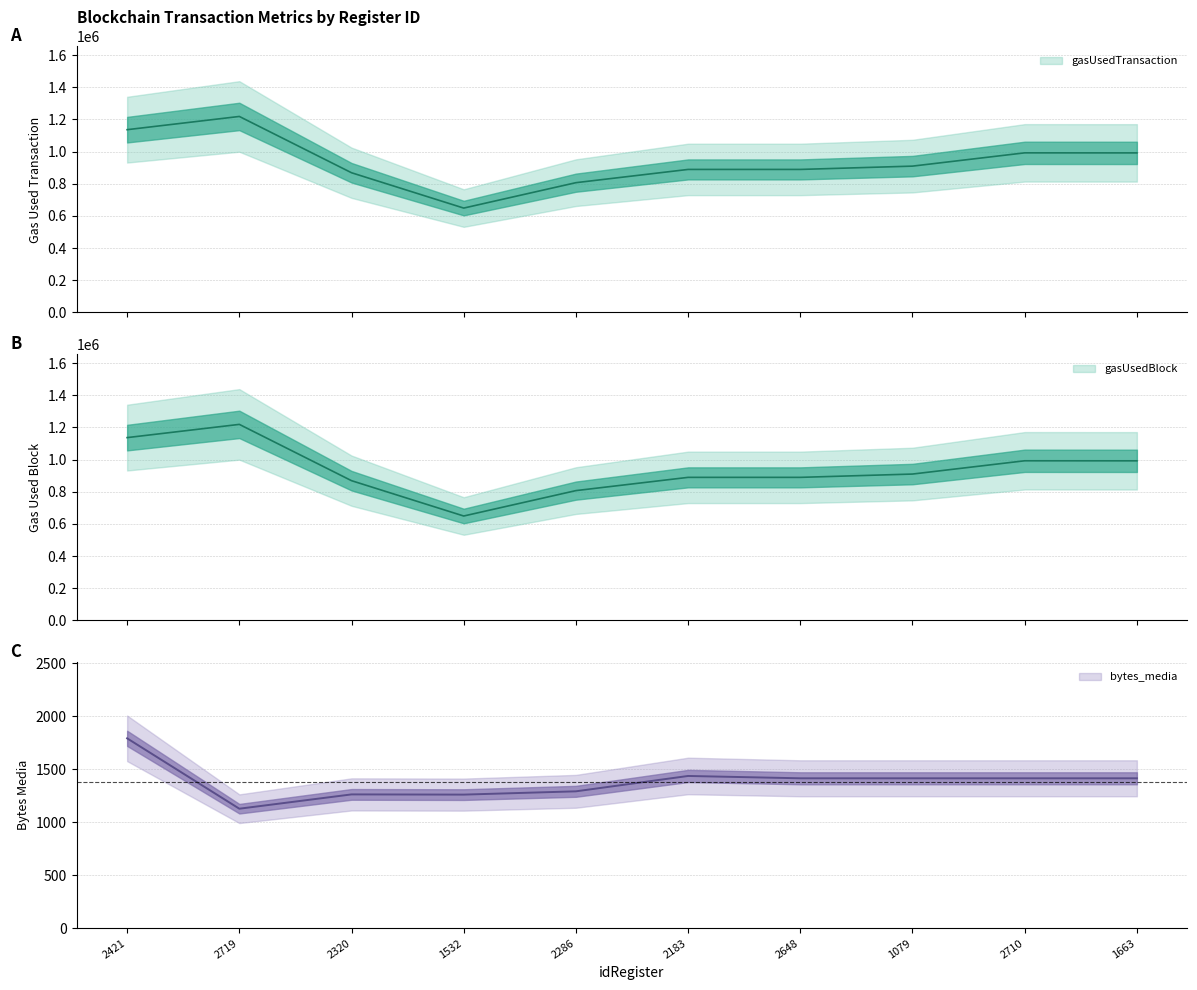

Rank the series at 2710 from lowest to highest value.

bytes_media, gasUsedTransaction, gasUsedBlock